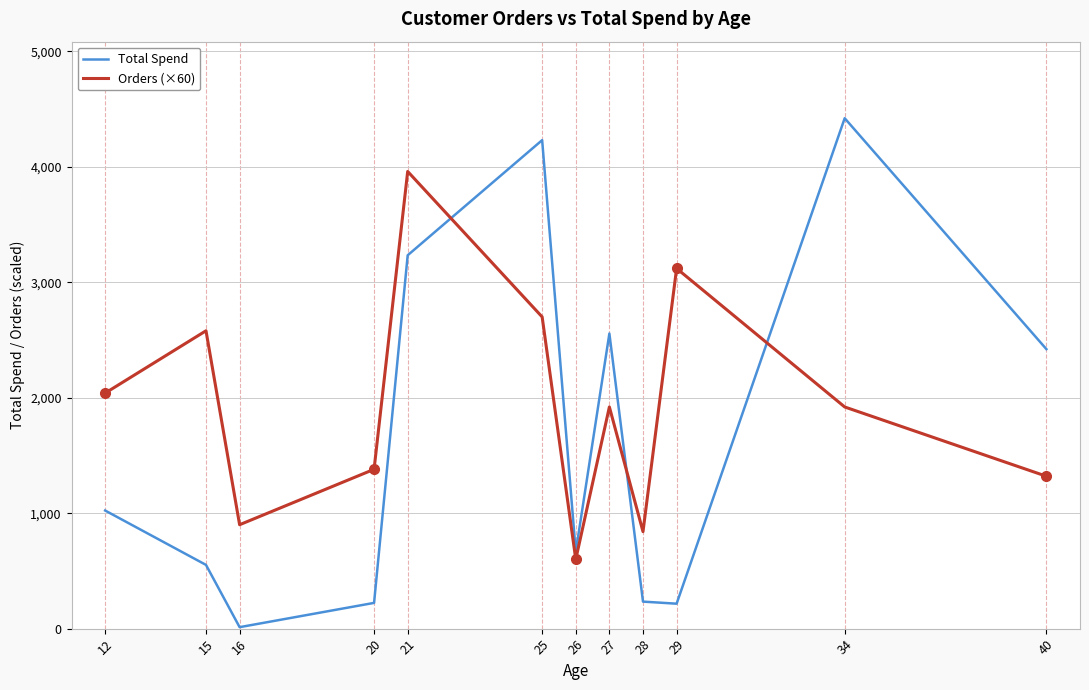

What value does the Orders (×60) series have at 28?

840.0